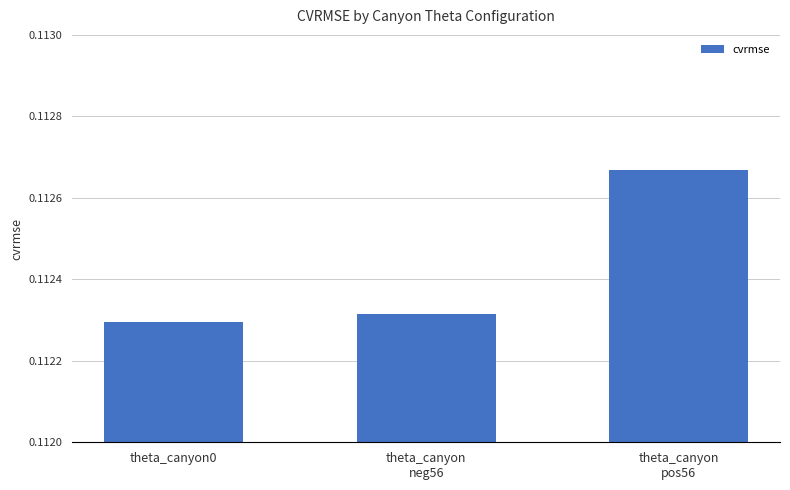

What is the sum of all values?

0.3